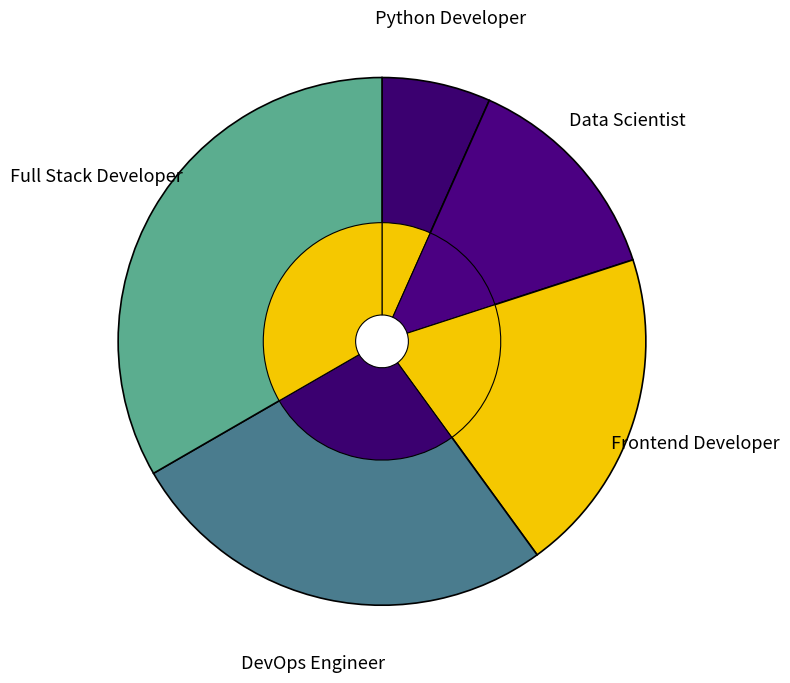

How many segments does this pie chart have?

5